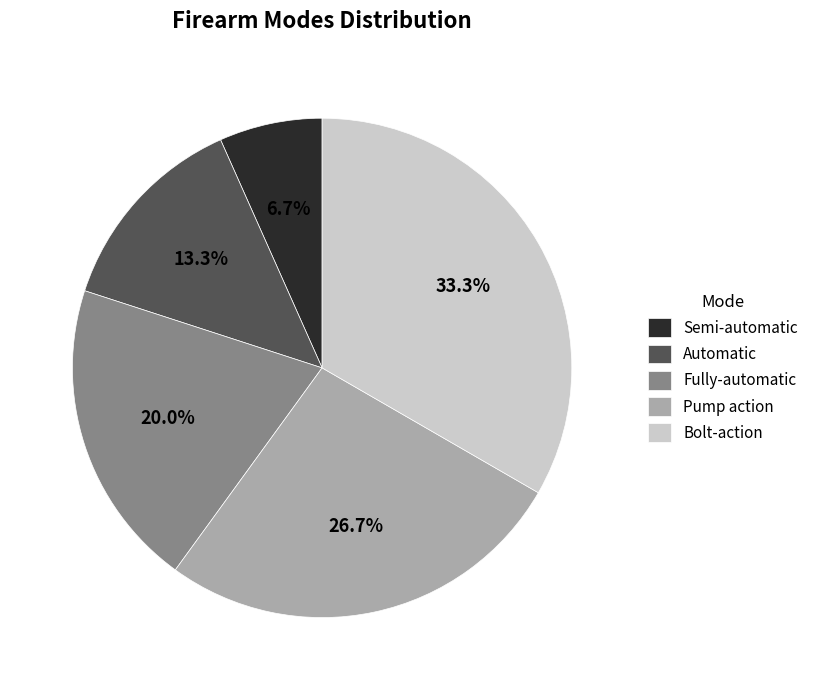

To the nearest percent, what percentage of the pie is Semi-automatic?

7%